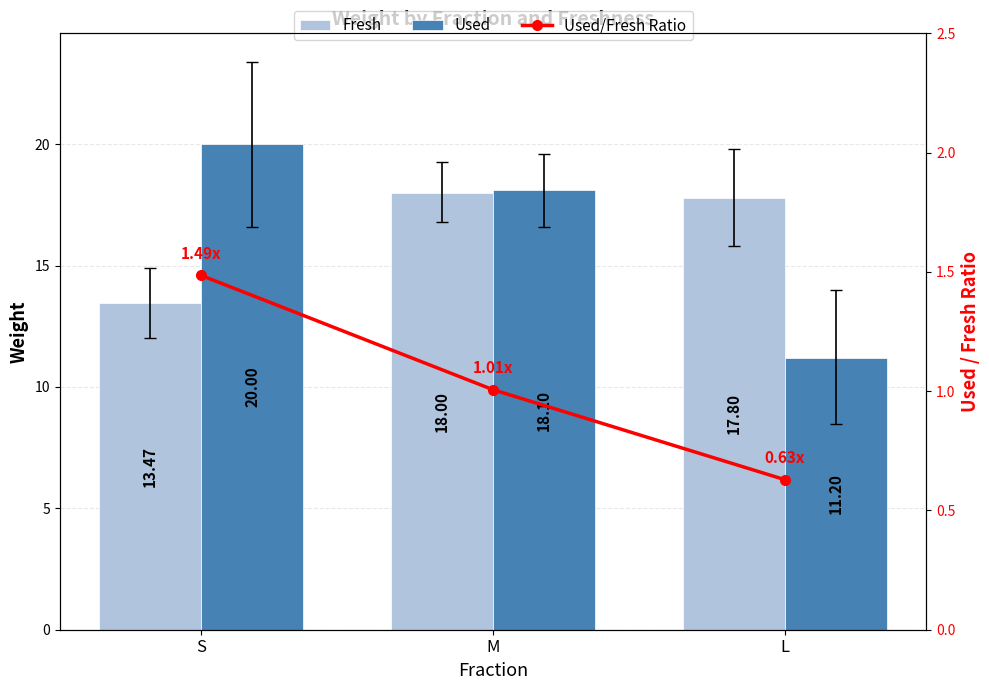

Which series changed the most between M and L?

Used